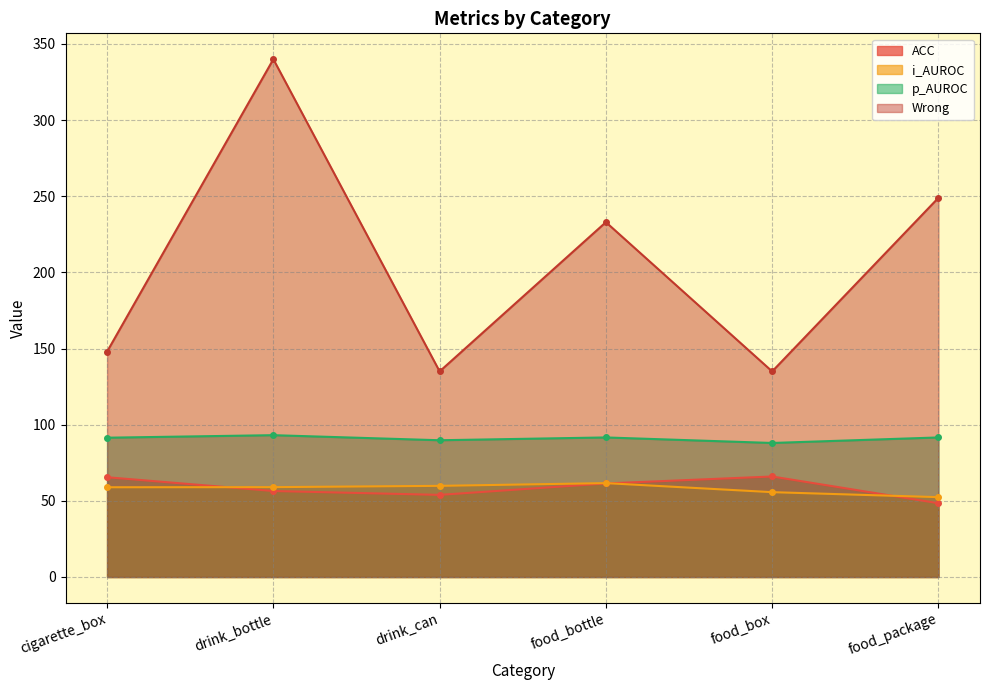

At which label does i_AUROC first exceed 59?

drink_bottle